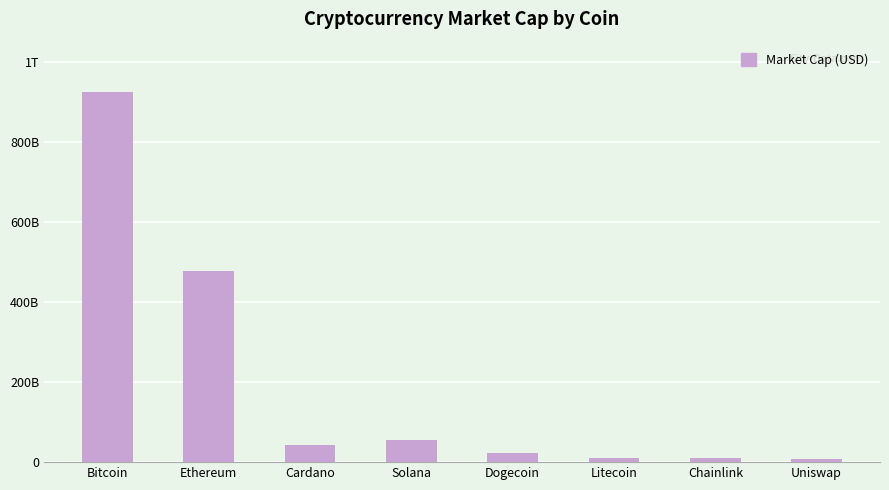

What is the label of the 1st bar from the right?

Uniswap